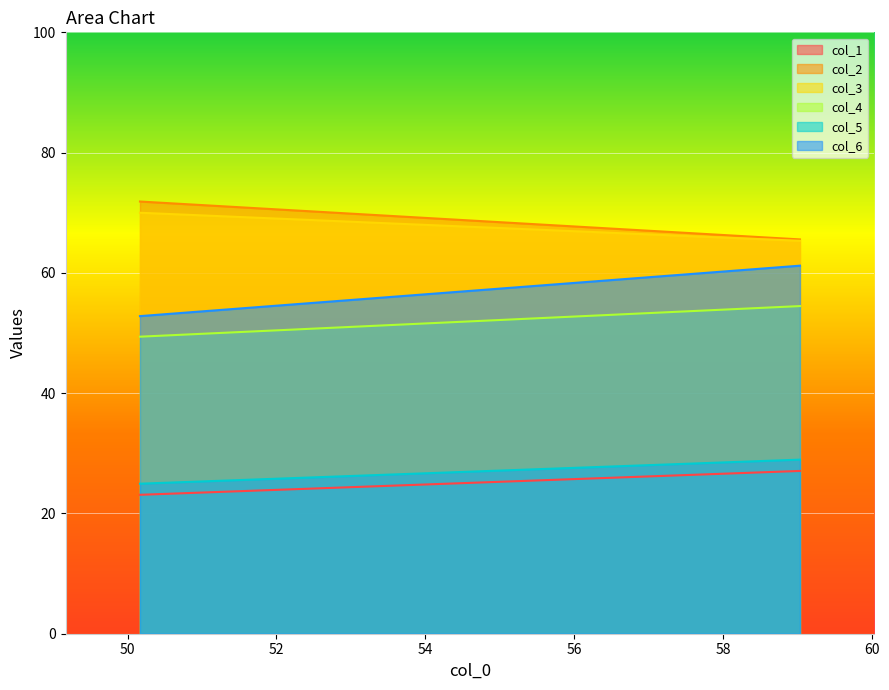

What is the total value across all series at 0?

292.1